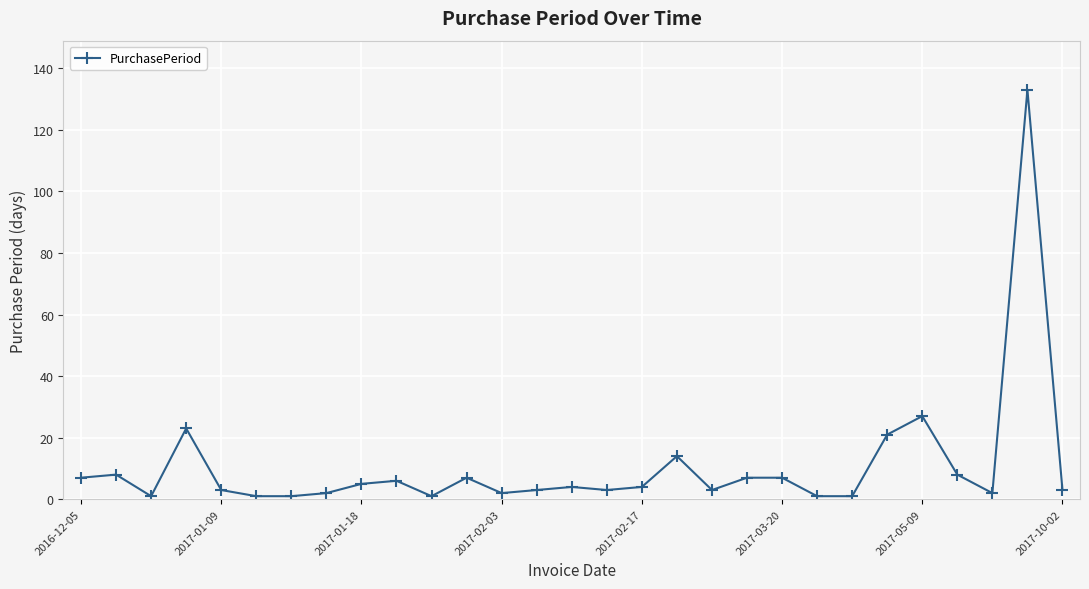

True or false: there are more than 2 points higher than both neighbors.

True